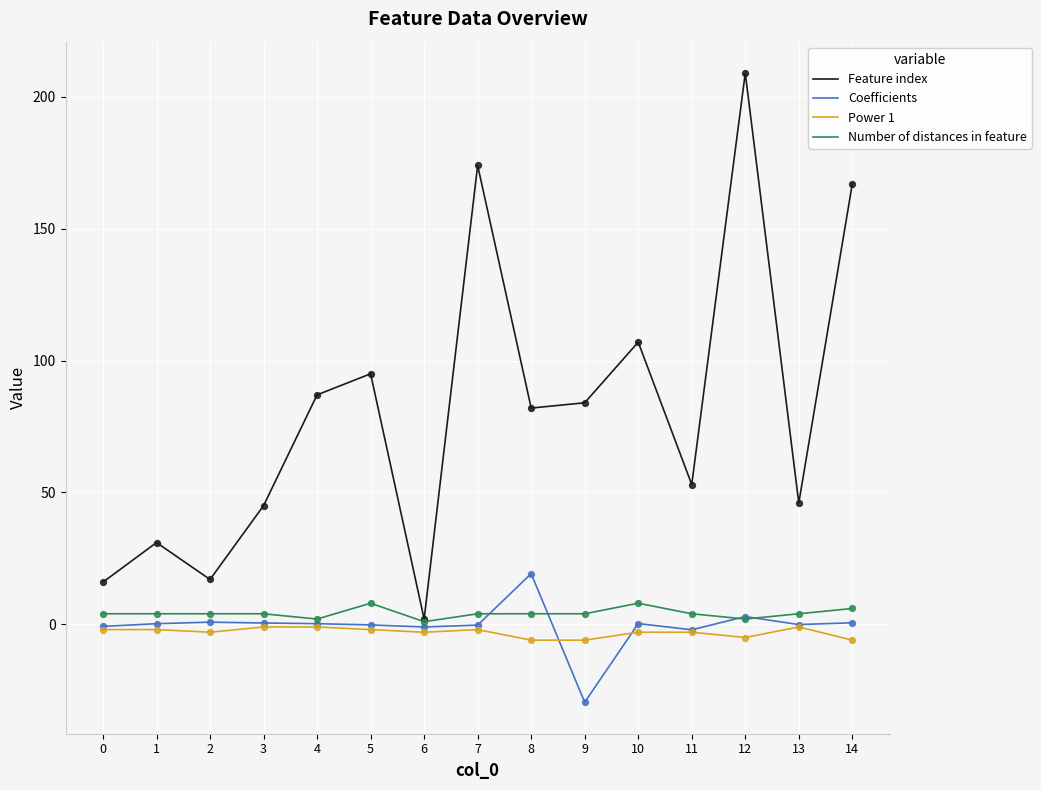

What is the total value across all series at 10?

112.3